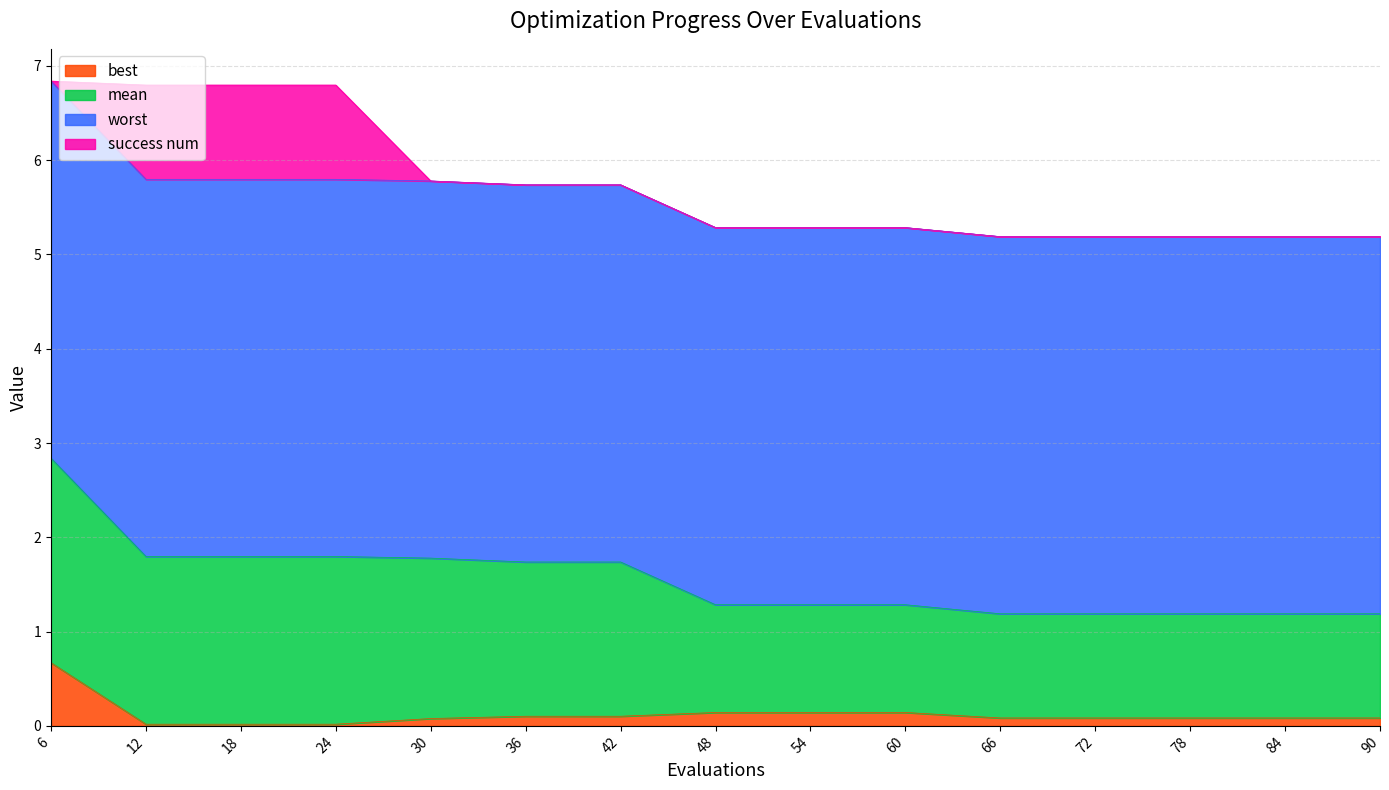

What is the total value across all series at 30?

5.8